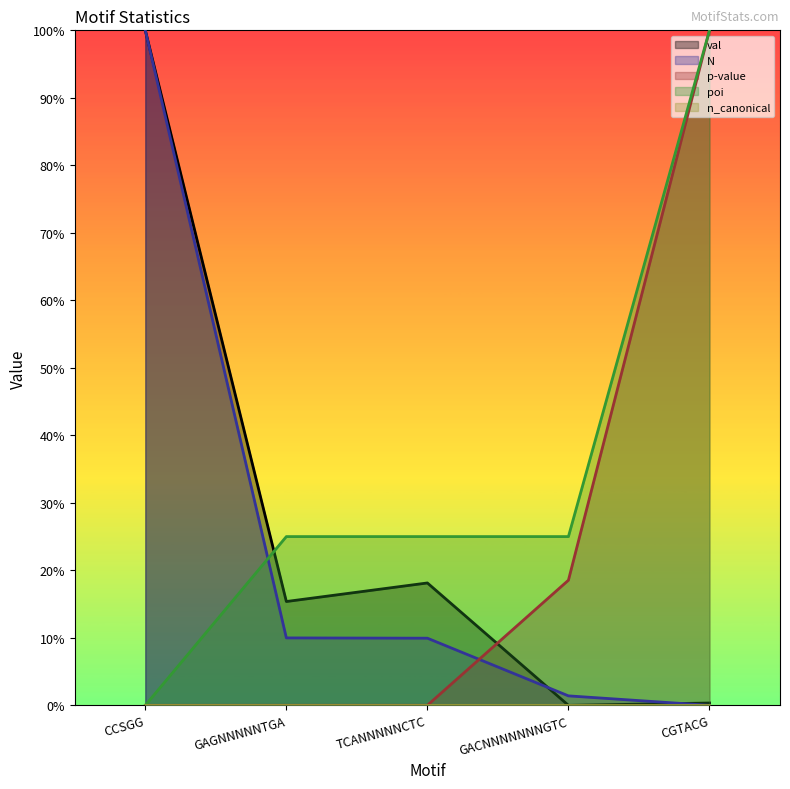

What is the difference between the maximum and second lowest values in the val series?

1.0